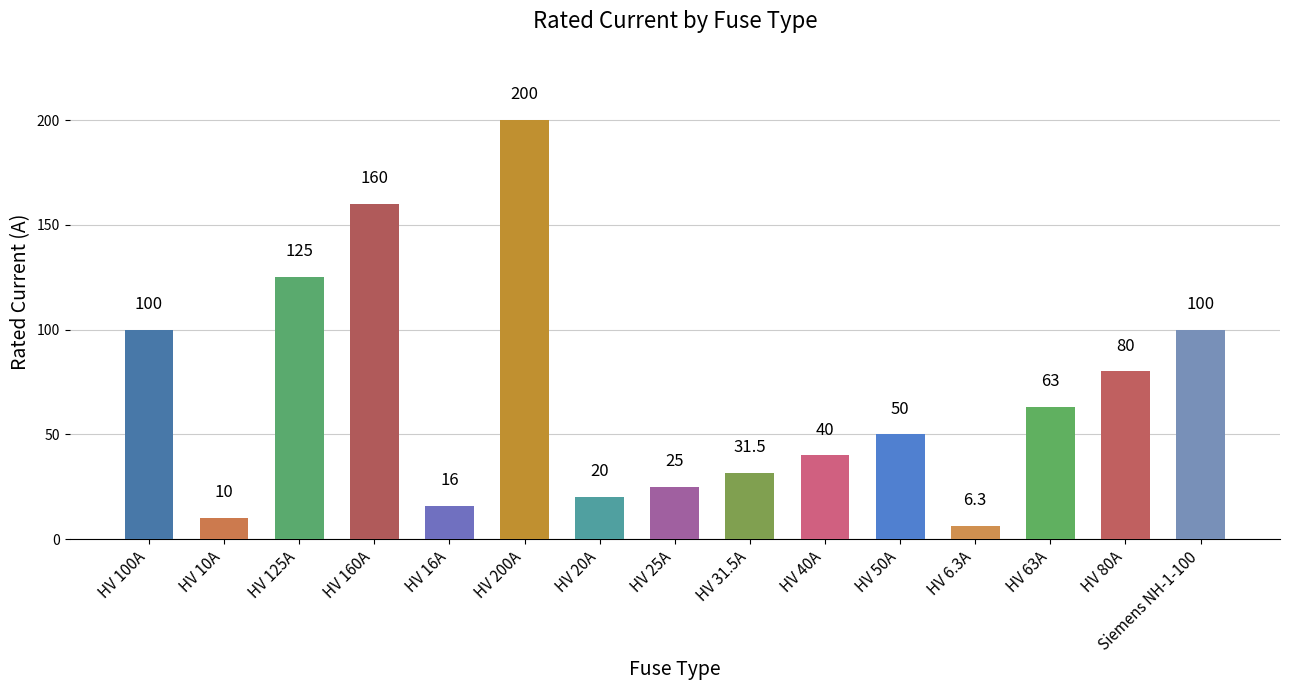

What is the difference between the maximum and minimum values?

193.7